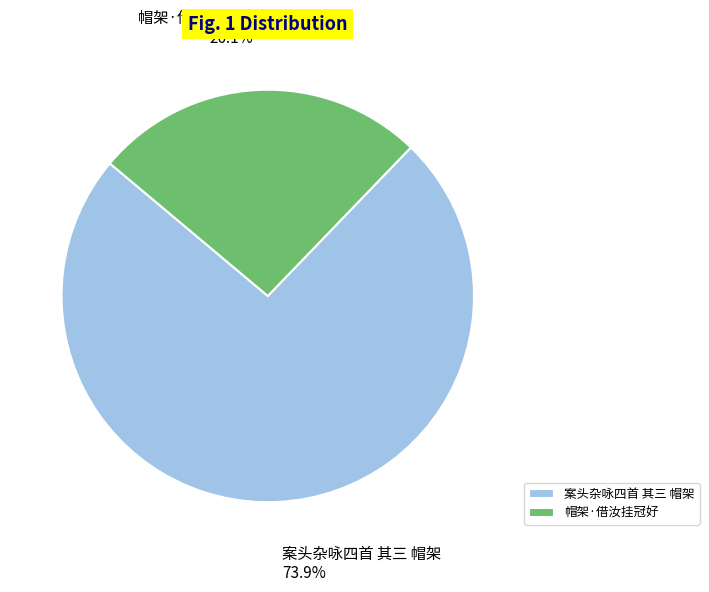

Which has a higher value, 帽架·借汝挂冠好 or 案头杂咏四首 其三 帽架?

案头杂咏四首 其三 帽架